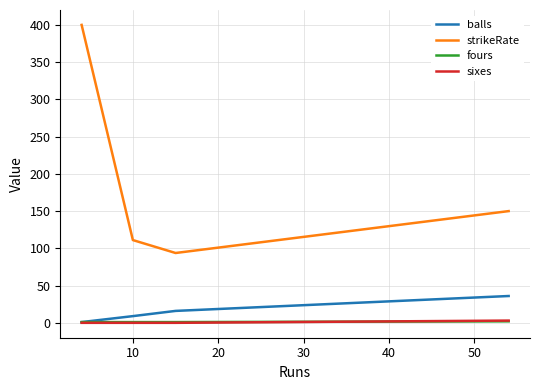

Which series has the widest spread of values?

strikeRate